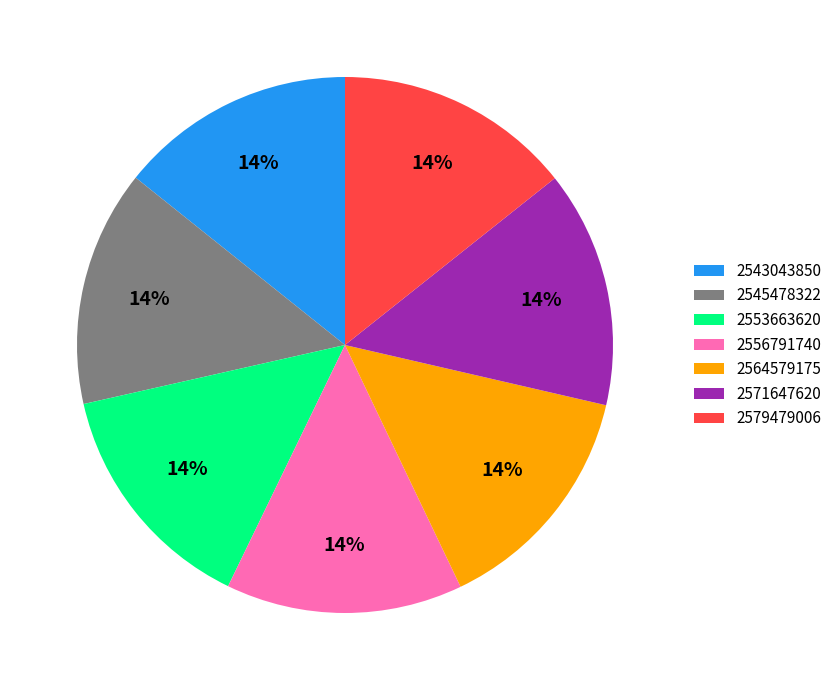

Is 2556791740 the majority of the pie?

No